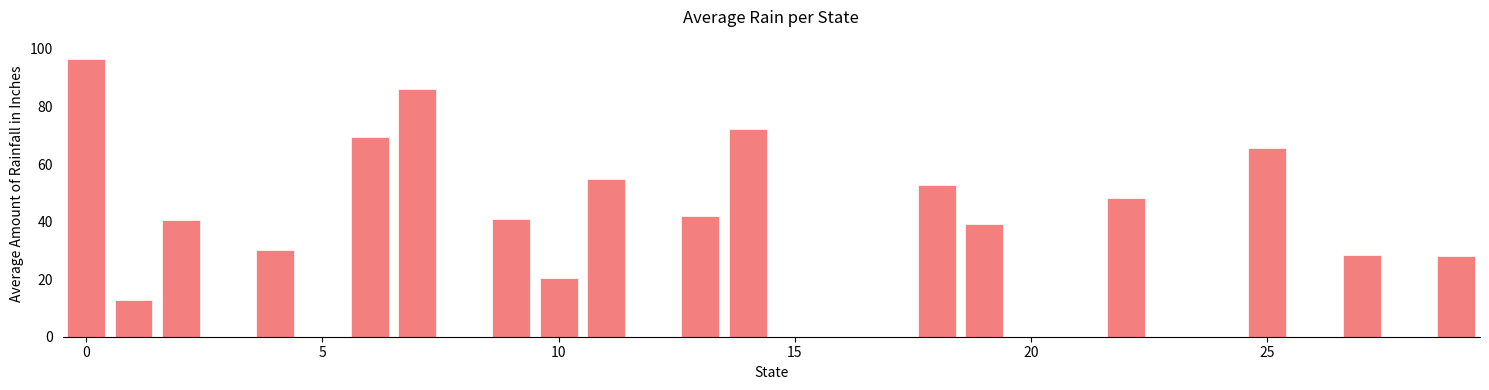

What is the greatest value displayed?

96.5